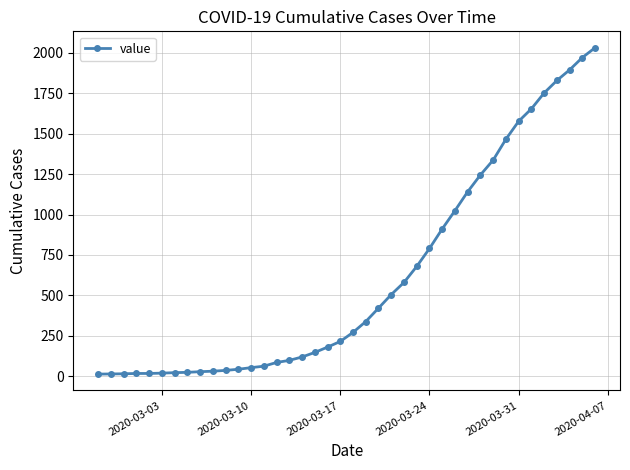

What is the minimum value shown in the chart?

13